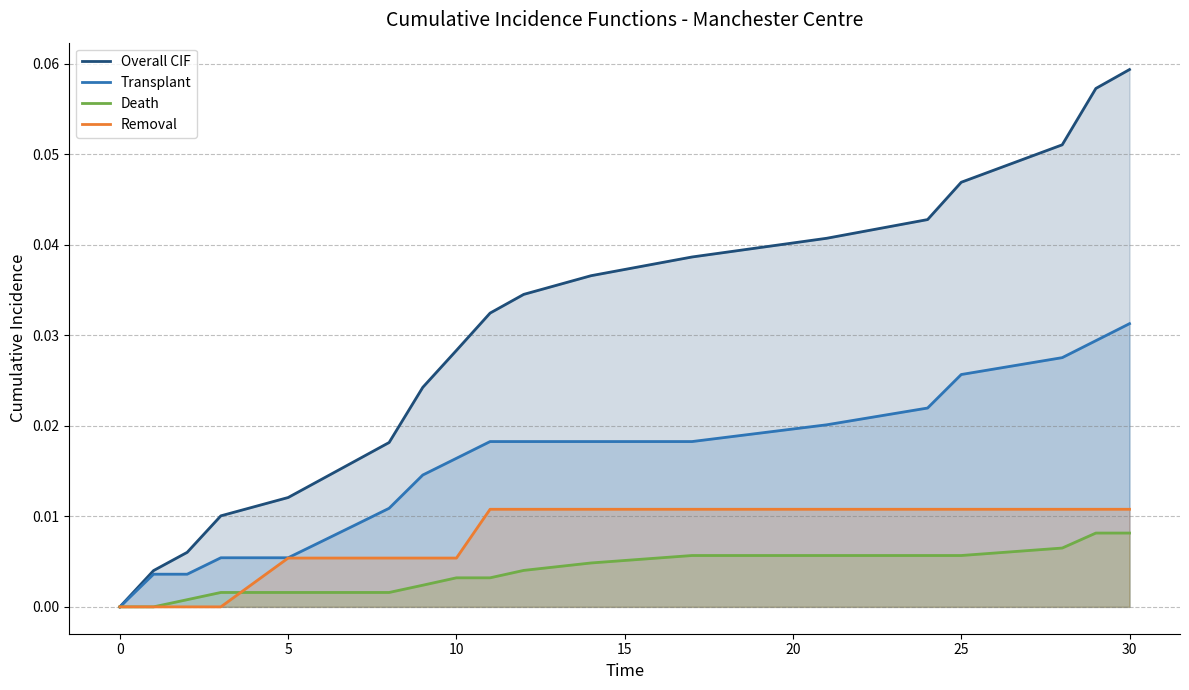

True or false: Removal and Transplant intersect in this chart.

False